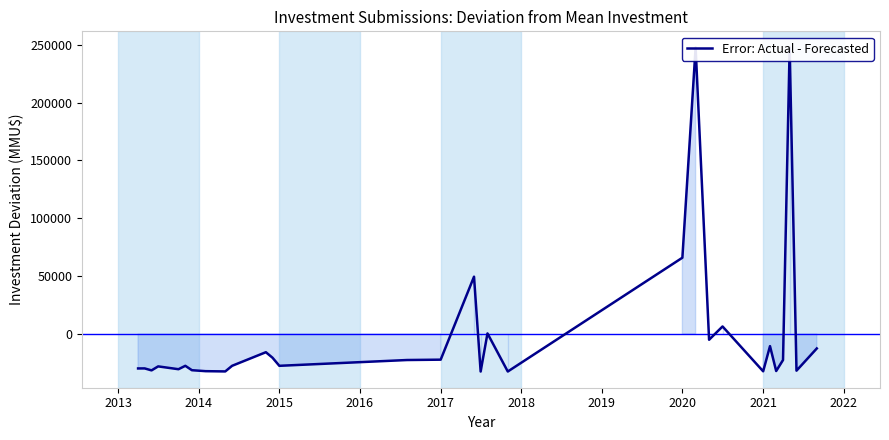

How many interior local valleys (lower than both neighbors) does the data have?

10